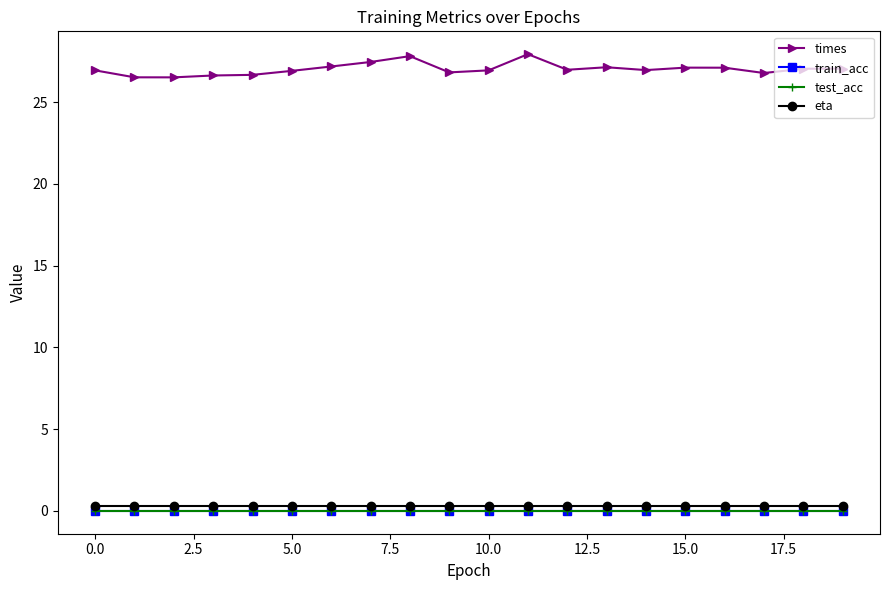

At which category is the sum across all series the highest?

11